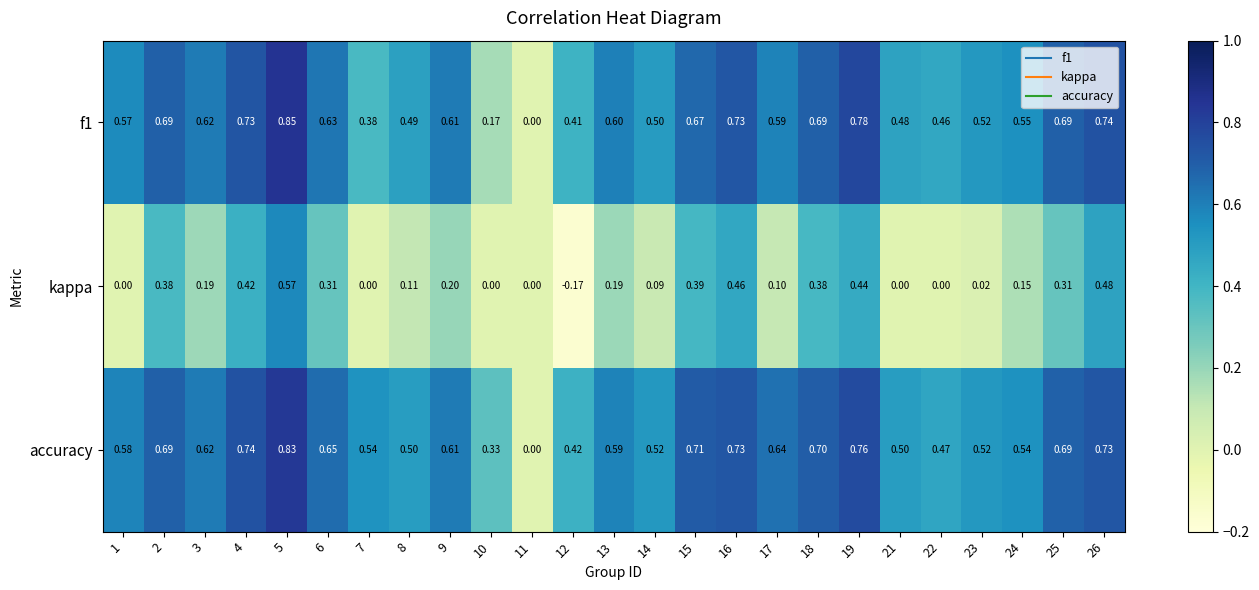

Which series changed the most between 14 and 21?

kappa